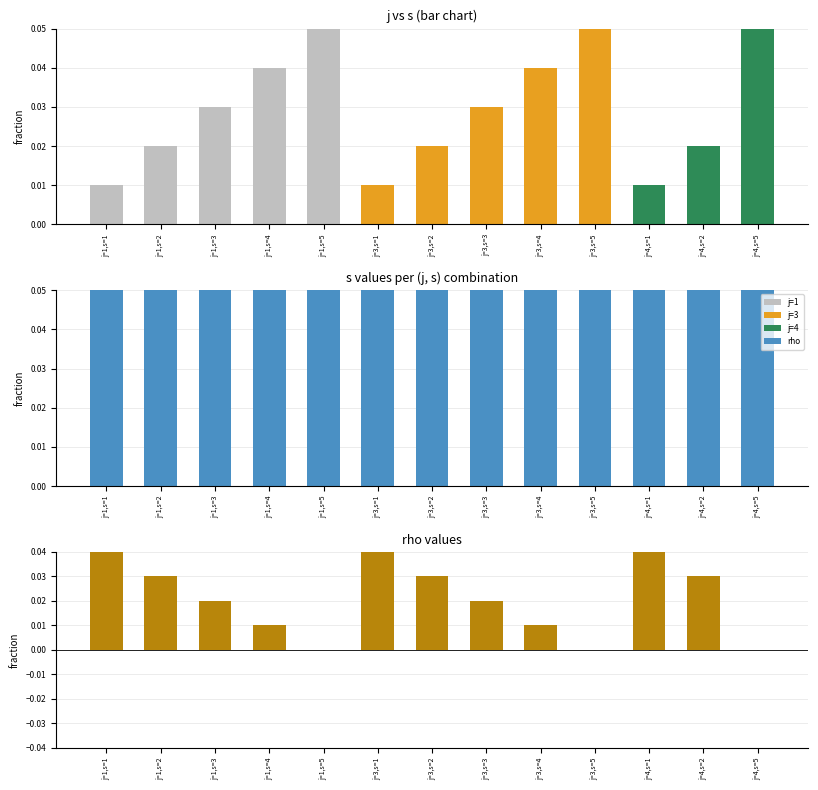

Reading left to right, what are all the values shown in this chart?

s: j=1,s=1=0.0	j=1,s=2=0.0	j=1,s=3=0.0	j=1,s=4=0.0	j=1,s=5=0.1	j=3,s=1=0.0	j=3,s=2=0.0	j=3,s=3=0.0	j=3,s=4=0.0	j=3,s=5=0.1	j=4,s=1=0.0	j=4,s=2=0.0	j=4,s=5=0.1
rho: j=1,s=1=0.1	j=1,s=2=0.1	j=1,s=3=0.1	j=1,s=4=0.1	j=1,s=5=0.1	j=3,s=1=0.1	j=3,s=2=0.1	j=3,s=3=0.1	j=3,s=4=0.1	j=3,s=5=0.1	j=4,s=1=0.1	j=4,s=2=0.1	j=4,s=5=0.1
rho - s: j=1,s=1=0.0	j=1,s=2=0.0	j=1,s=3=0.0	j=1,s=4=0.0	j=1,s=5=0.0	j=3,s=1=0.0	j=3,s=2=0.0	j=3,s=3=0.0	j=3,s=4=0.0	j=3,s=5=0.0	j=4,s=1=0.0	j=4,s=2=0.0	j=4,s=5=0.0